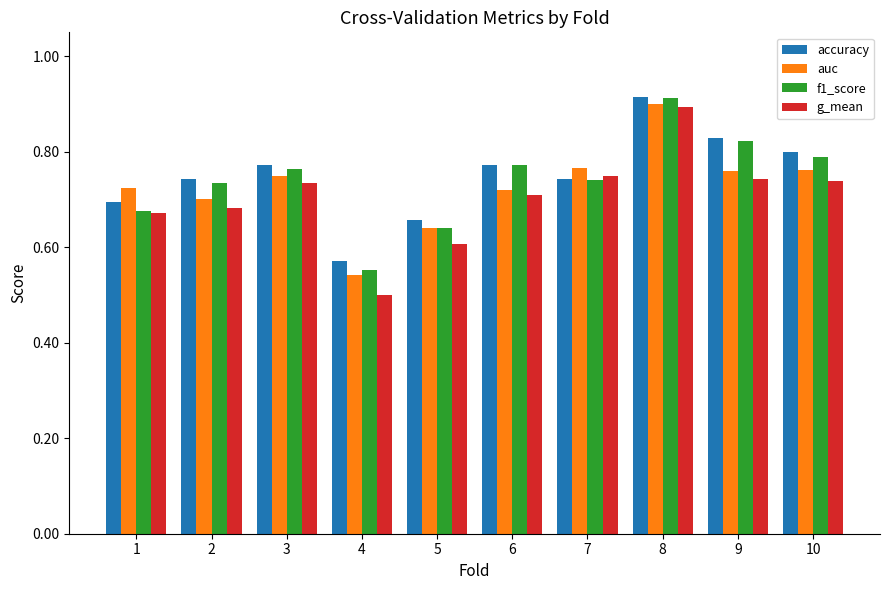

Which label corresponds to the largest value in the chart?

8